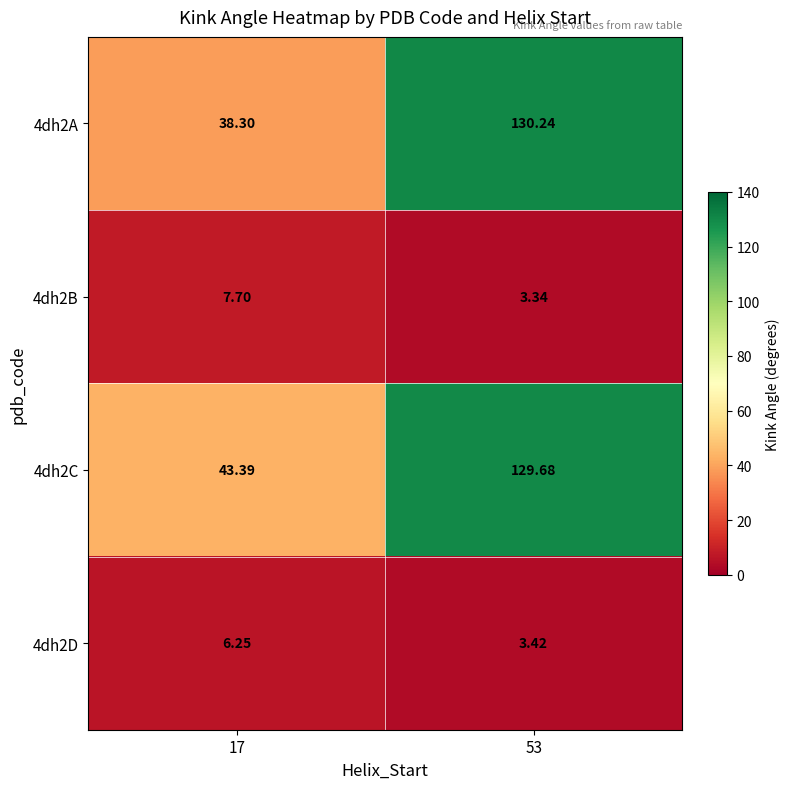

How many data points in 4dh2B are above 7?

1